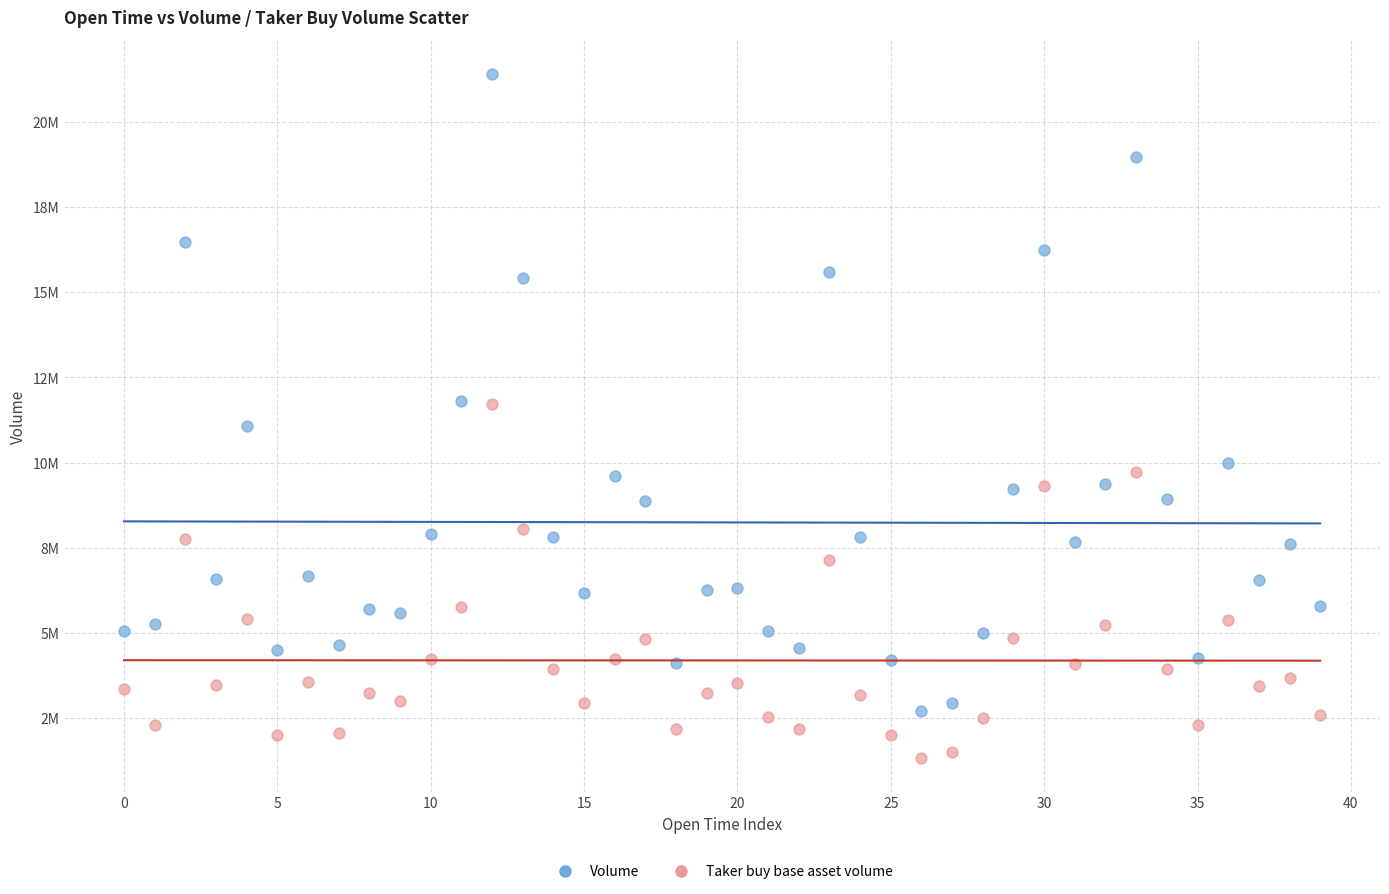

Which series contains the lowest Y value?

Taker buy base asset volume